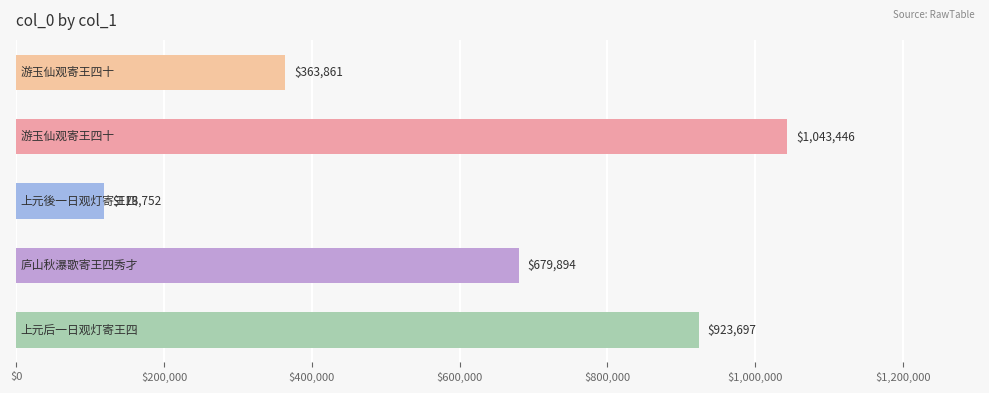

Does the chart contain stacked bars?

No